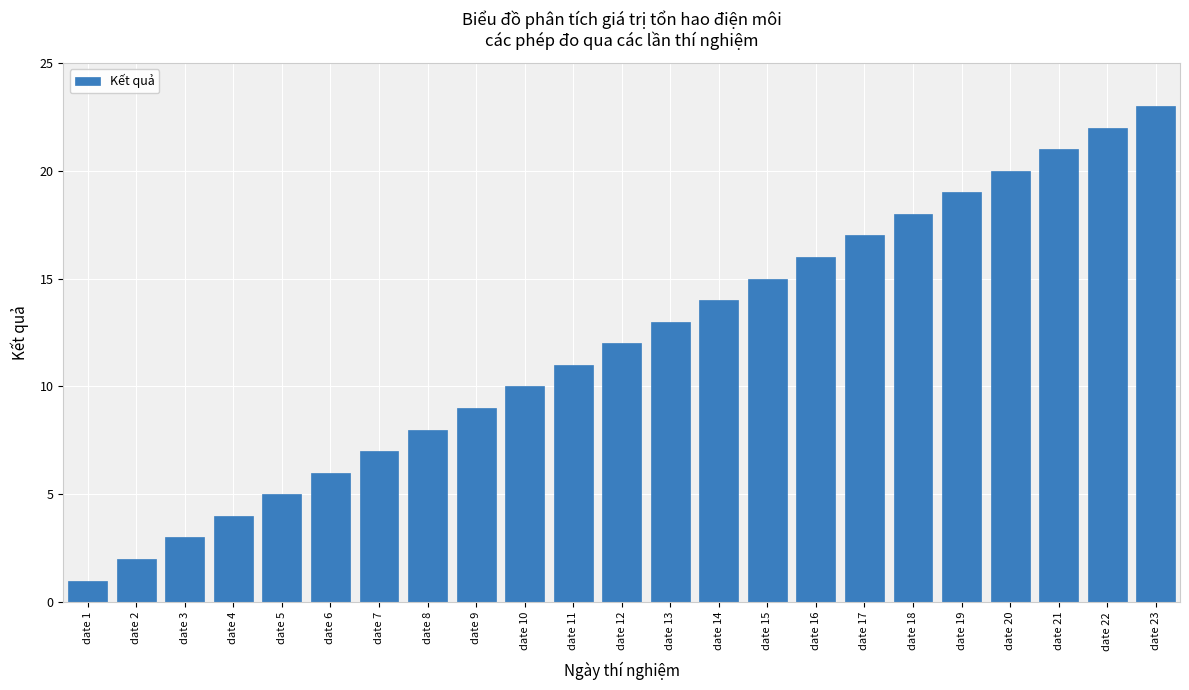

The chart shows a value of 14 at date 14. True or false?

True